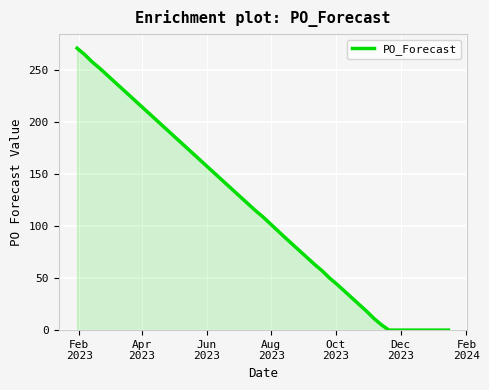

What is the difference between the maximum and minimum values?

271